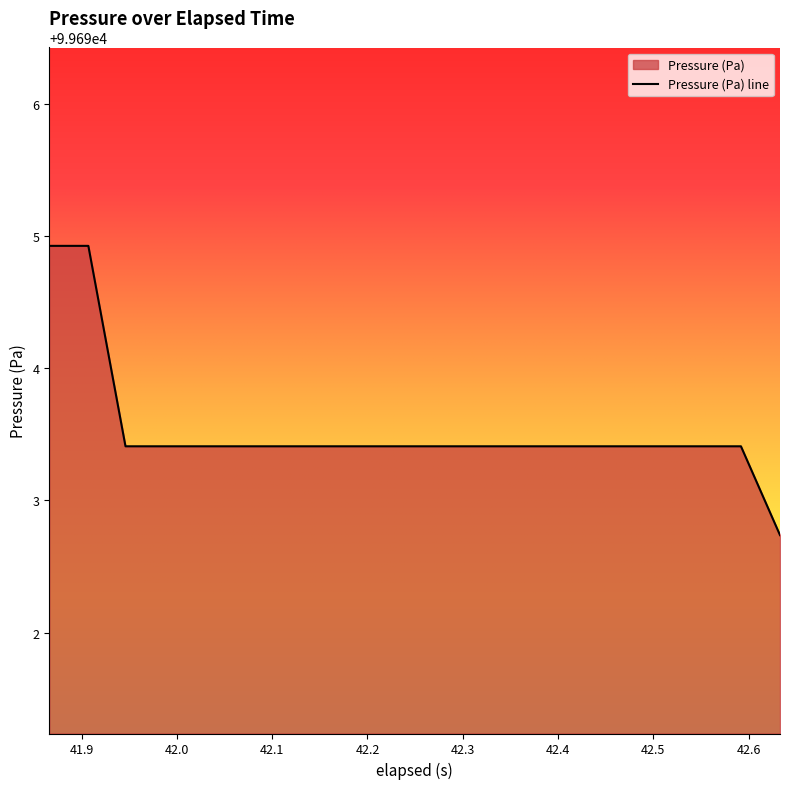

What is the difference between the second highest and second lowest values?

1.5